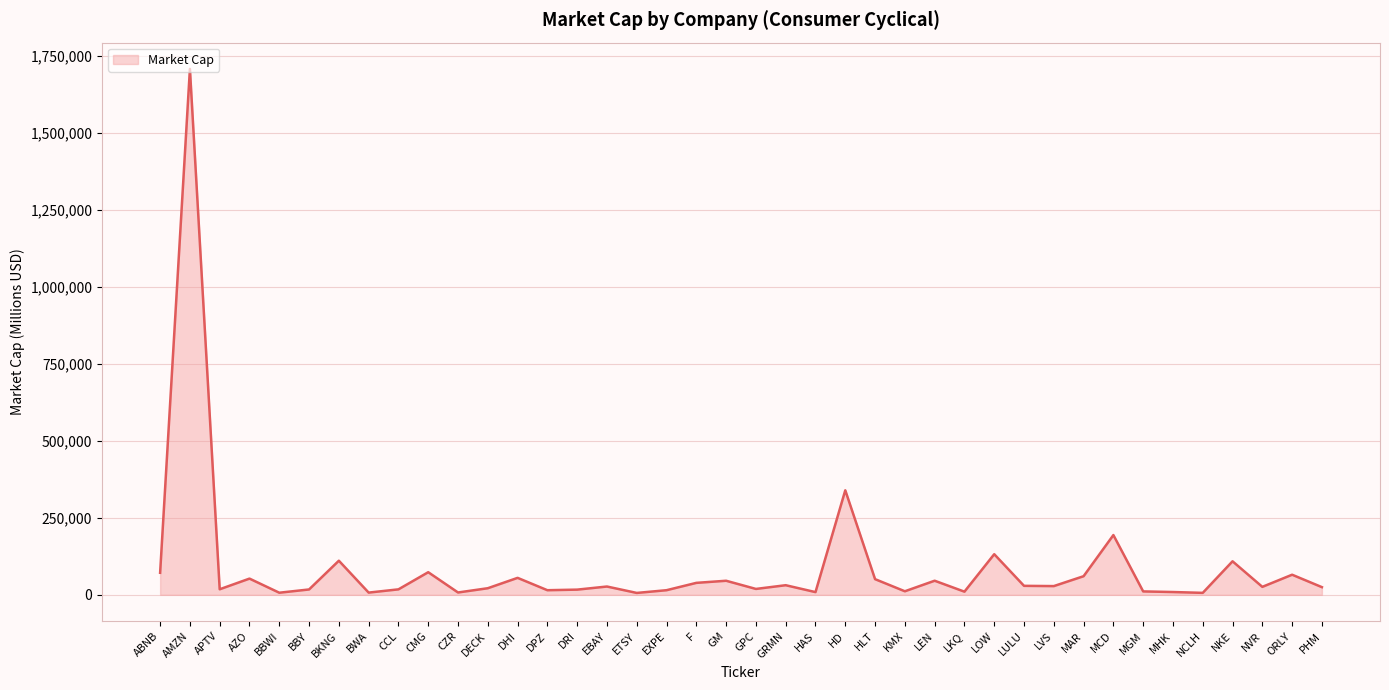

Between AZO and LVS, which is larger?

AZO